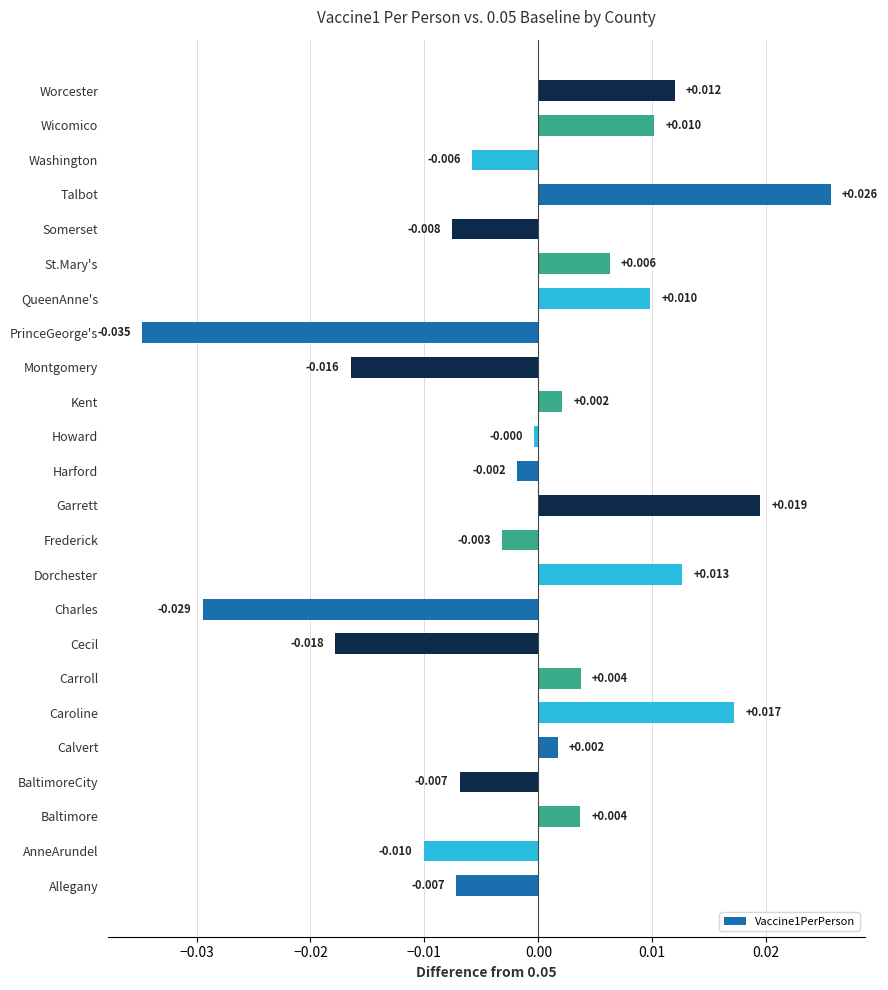

At which label is the value closest to 0?

Howard